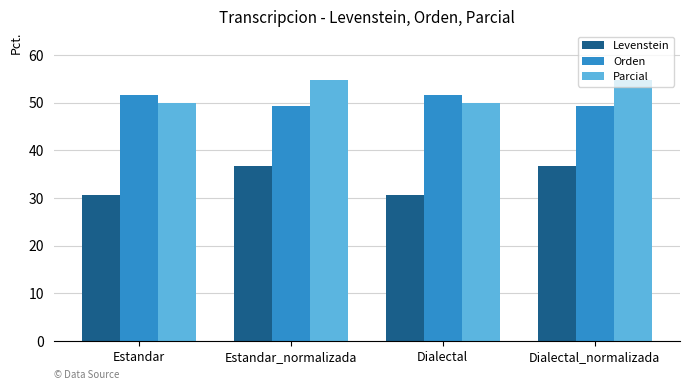

What is the total value across all series at Estandar?

132.0